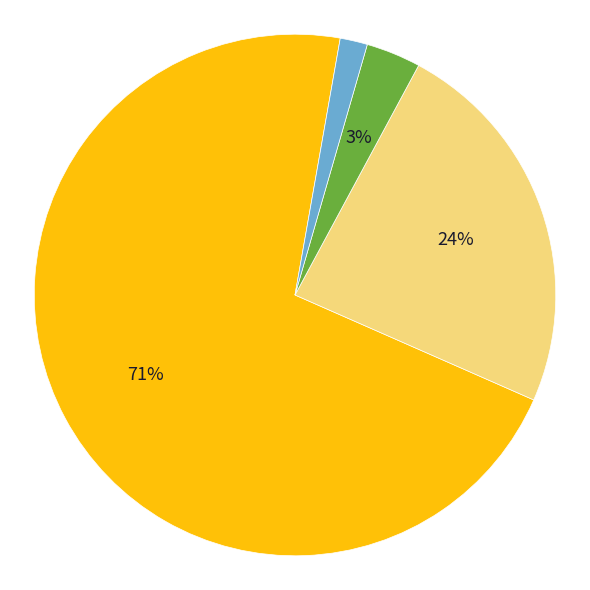

Does any single category account for the majority?

Yes